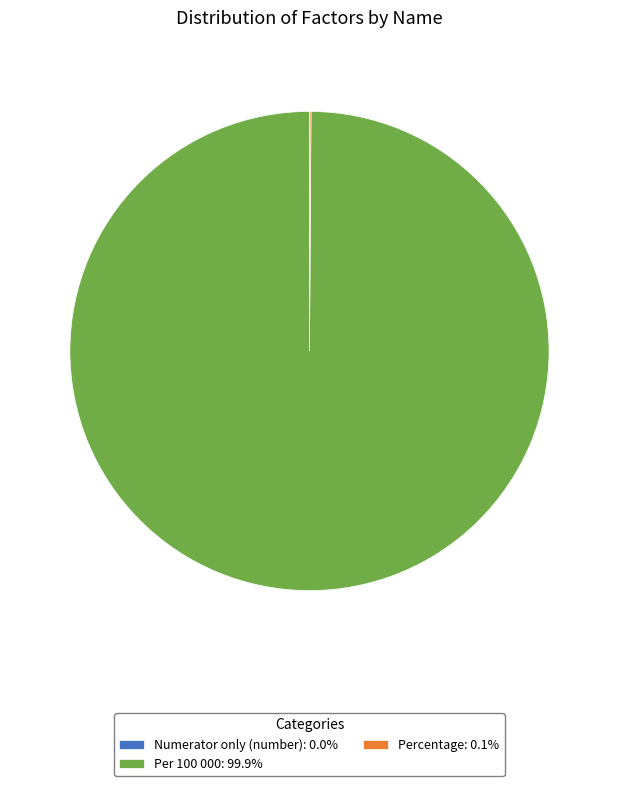

Is there a majority slice in this chart?

Yes